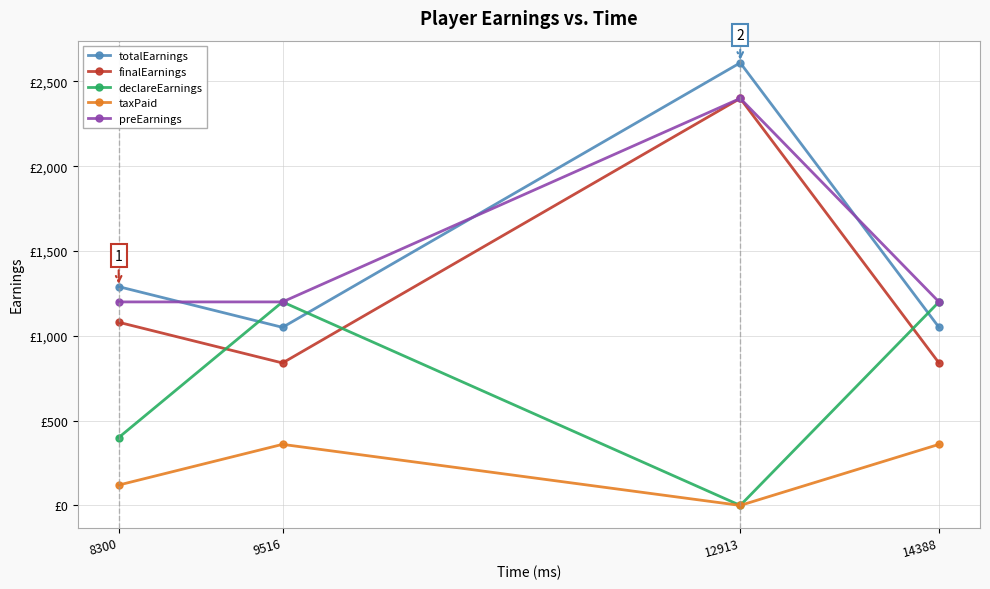

Which series has the largest range (max minus min)?

totalEarnings